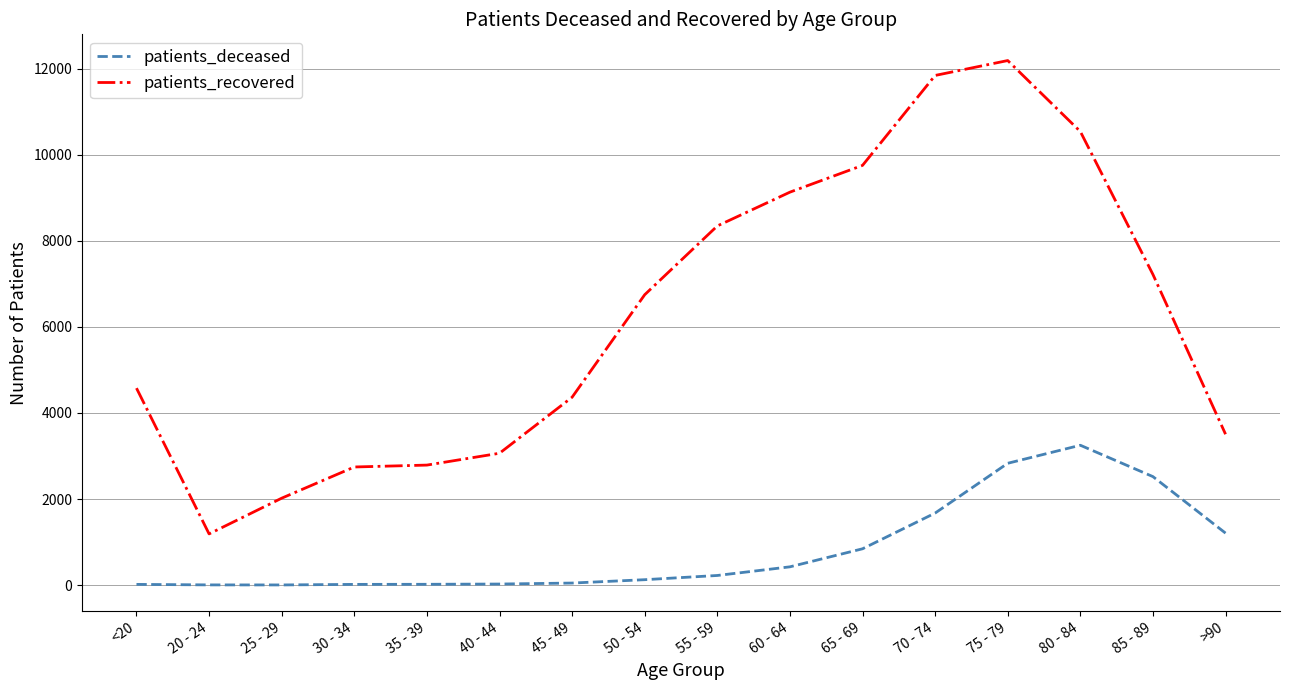

True or false: patients_recovered and patients_deceased cross at least once.

False